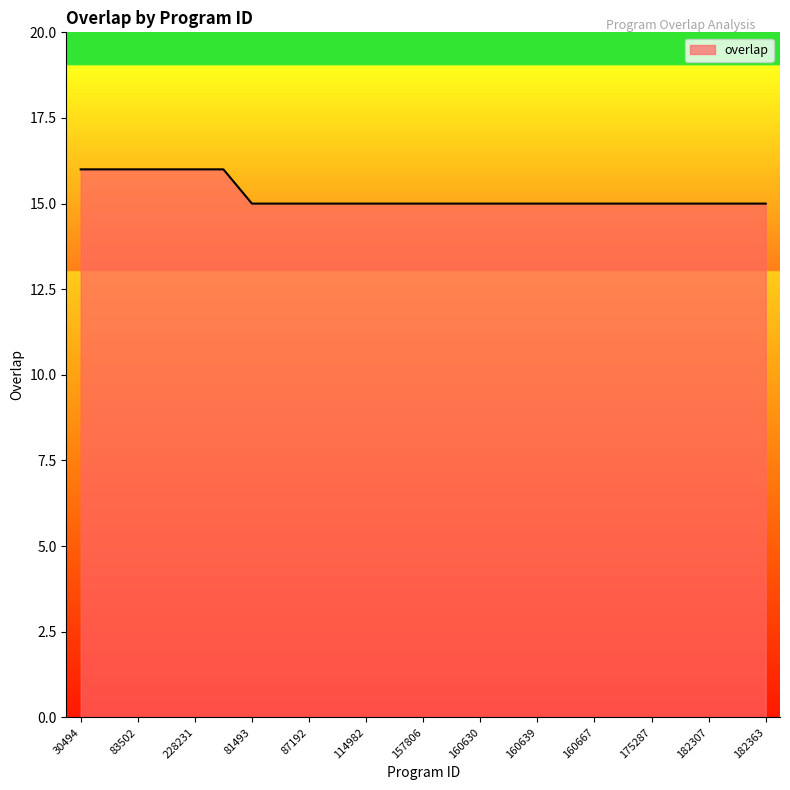

Count the number of categories in the chart.

25